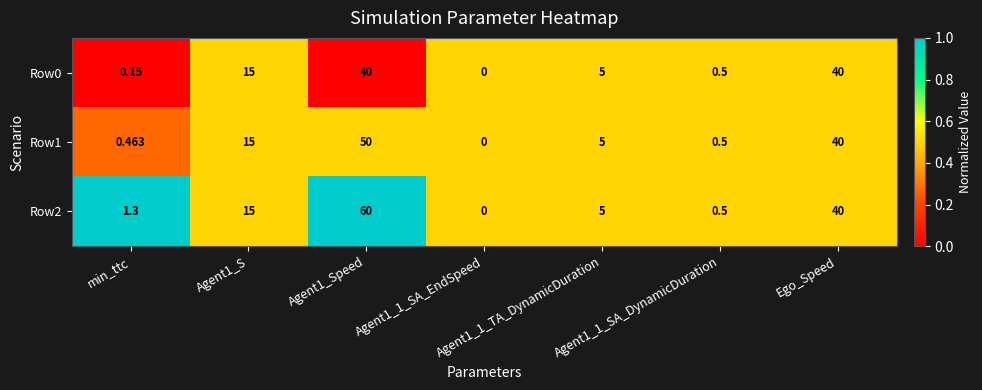

Is the value of Row0 at Agent1_1_TA_DynamicDuration greater than the value of Row2 at Agent1_1_SA_EndSpeed?

Yes